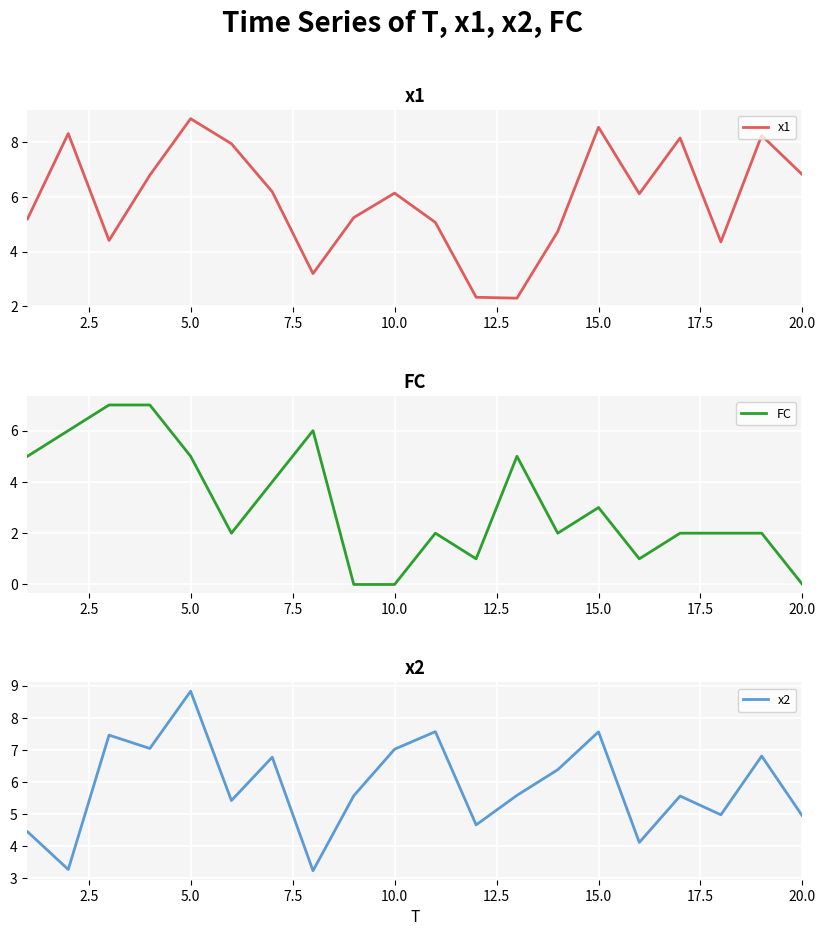

What is the greatest value displayed?

8.9